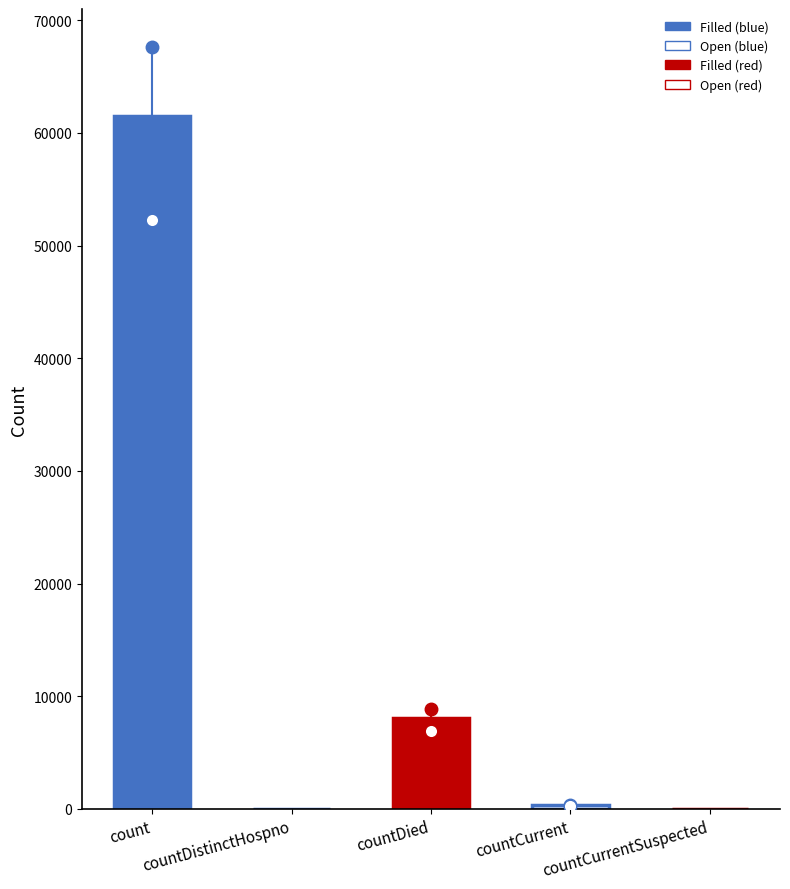

How many bars are there in total?

5